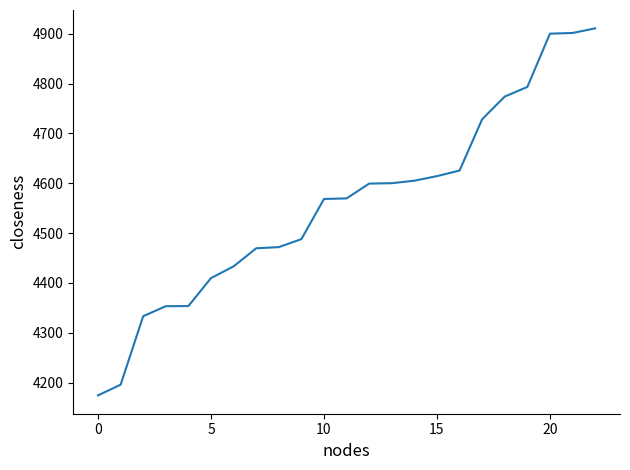

How many values exceed 4569?

12